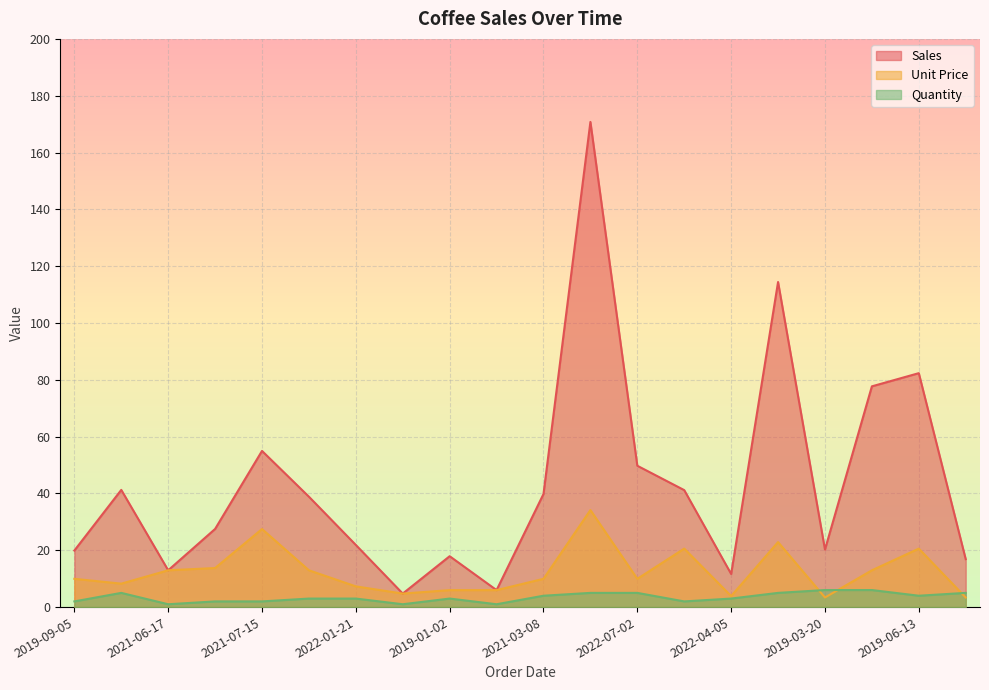

What is the average value of the Unit Price series?

12.5